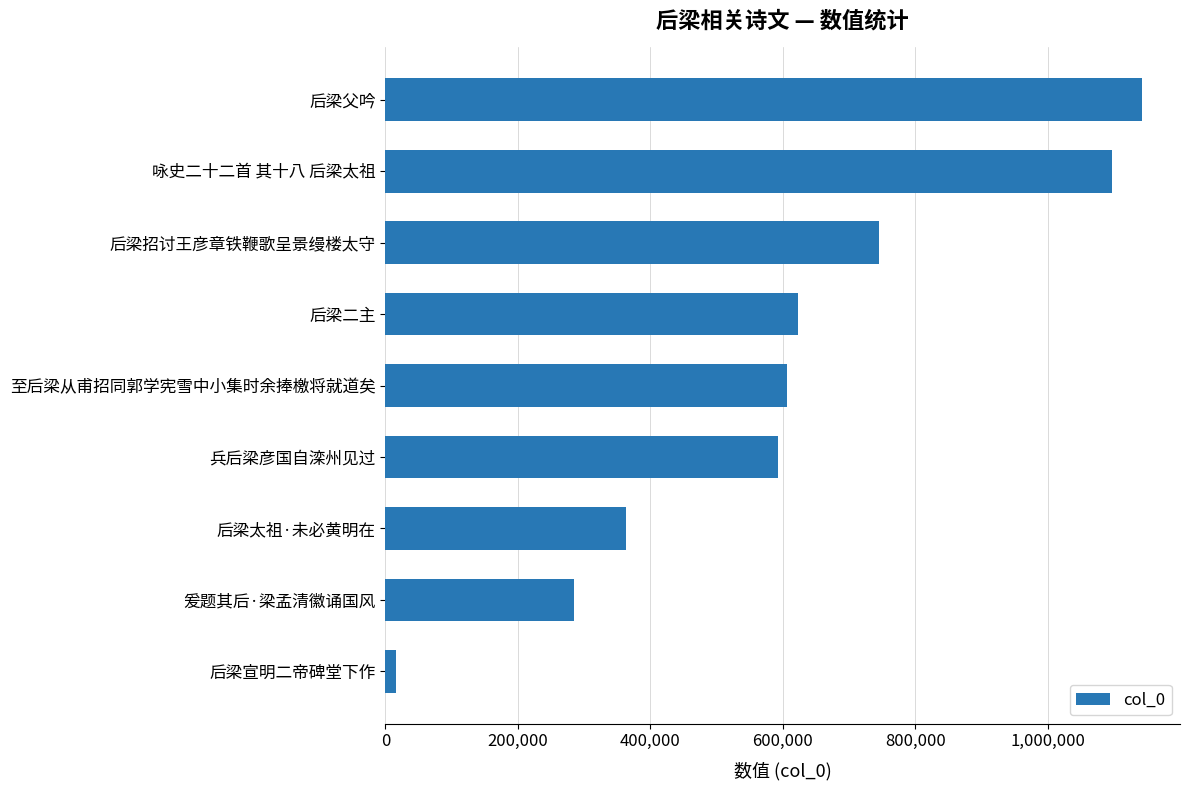

Reading bottom to top, transcribe all the data shown in this chart.

后梁宣明二帝碑堂下作=15293	爰题其后·梁孟清徽诵国风=285215	后梁太祖·未必黄明在=362501	兵后梁彦国自滦州见过=592114	至后梁从甫招同郭学宪雪中小集时余捧檄将就道矣=606535	后梁二主=623066	后梁招讨王彦章铁鞭歌呈景缦楼太守=745798	咏史二十二首 其十八 后梁太祖=1097253	后梁父吟=1142416